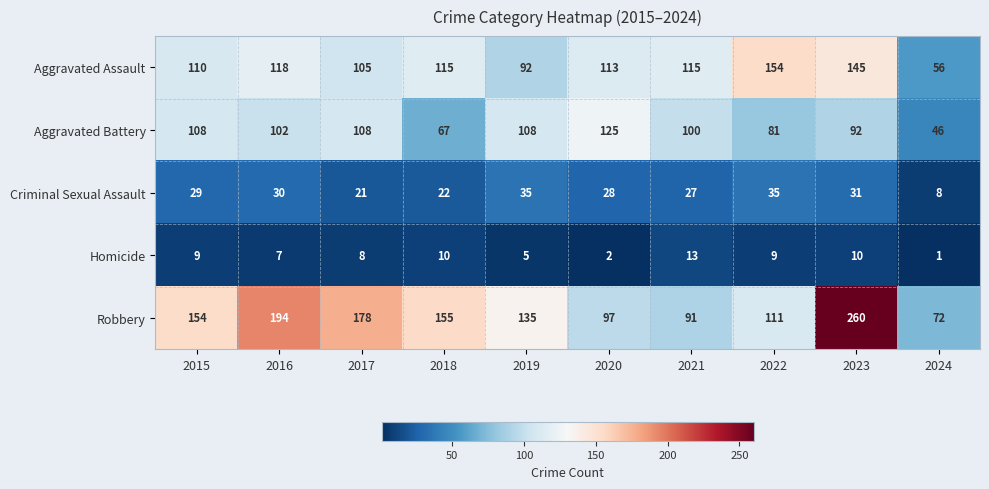

What is the spread (max minus min) of values at 2020?

123